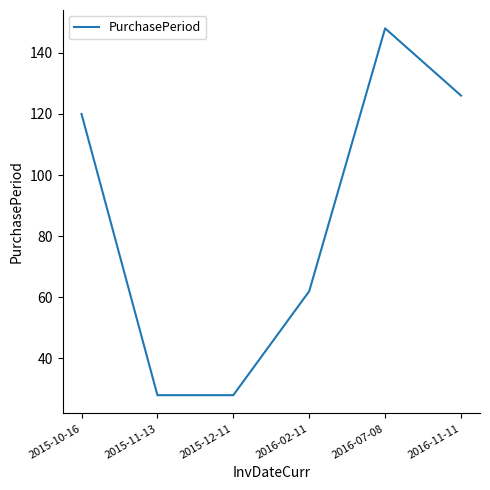

What is the change in value from 2015-10-16 to 2016-11-11?

+6